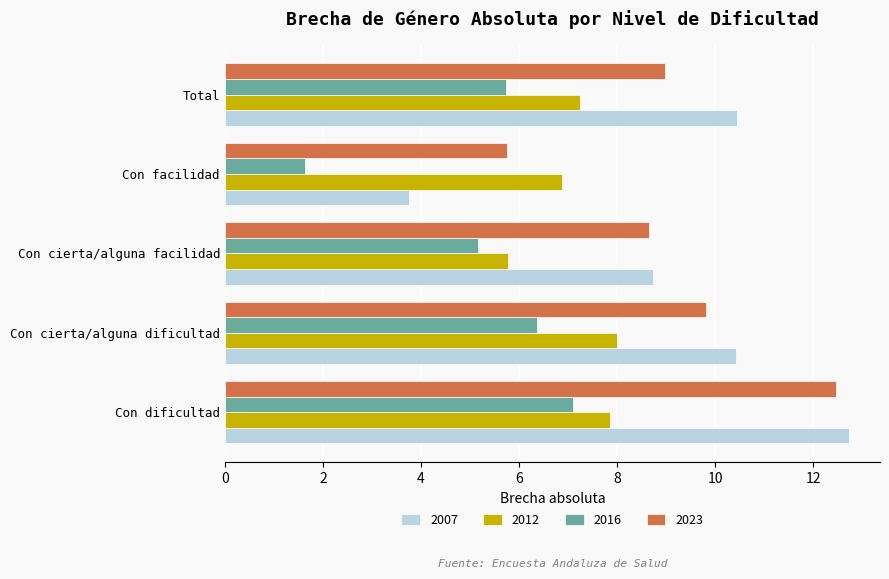

What is the difference between the maximum and minimum values in the 2012 series?

2.2